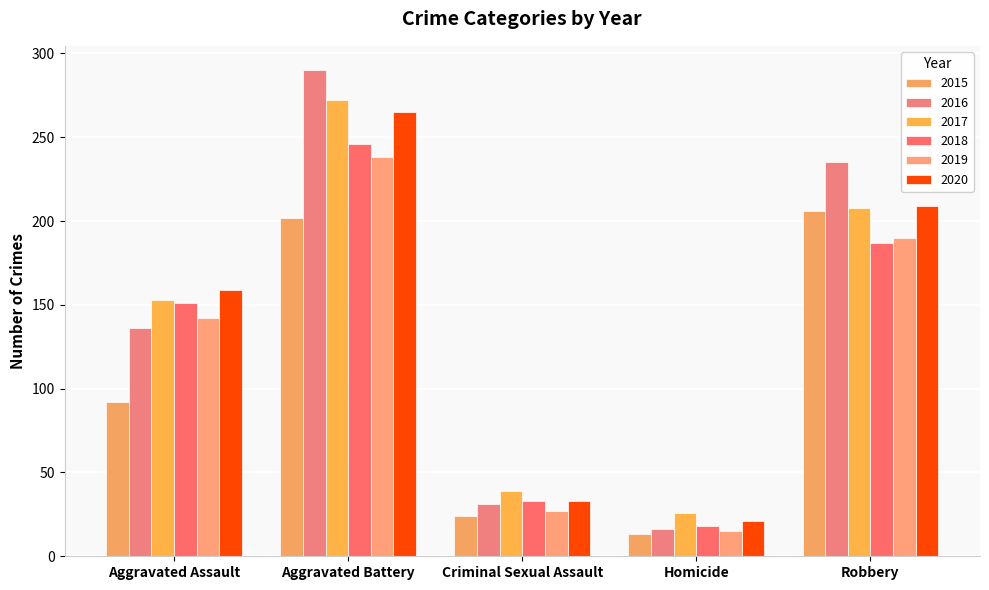

Reading left to right, transcribe all the data shown in this chart.

2015: Aggravated Assault=92	Aggravated Battery=202	Criminal Sexual Assault=24	Homicide=13	Robbery=206
2016: Aggravated Assault=136	Aggravated Battery=290	Criminal Sexual Assault=31	Homicide=16	Robbery=235
2017: Aggravated Assault=153	Aggravated Battery=272	Criminal Sexual Assault=39	Homicide=26	Robbery=208
2018: Aggravated Assault=151	Aggravated Battery=246	Criminal Sexual Assault=33	Homicide=18	Robbery=187
2019: Aggravated Assault=142	Aggravated Battery=238	Criminal Sexual Assault=27	Homicide=15	Robbery=190
2020: Aggravated Assault=159	Aggravated Battery=265	Criminal Sexual Assault=33	Homicide=21	Robbery=209